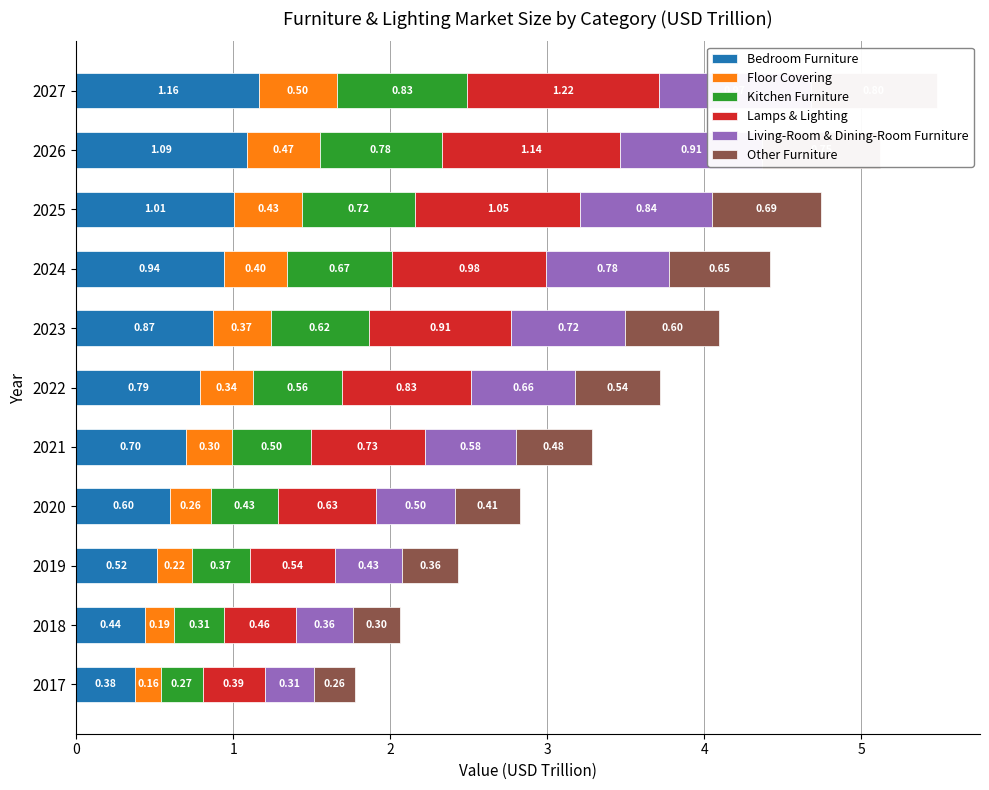

Are the bars horizontal?

Yes